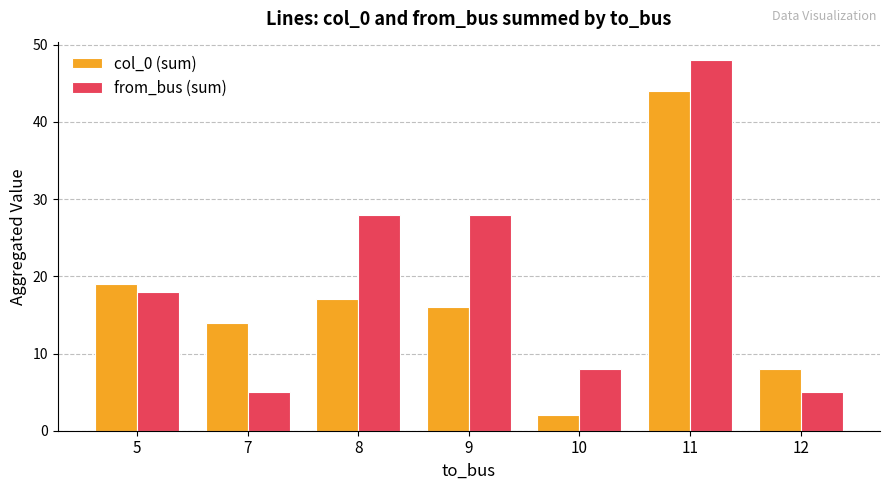

True or false: col_0 (sum) has a value of 8 at 12.

True